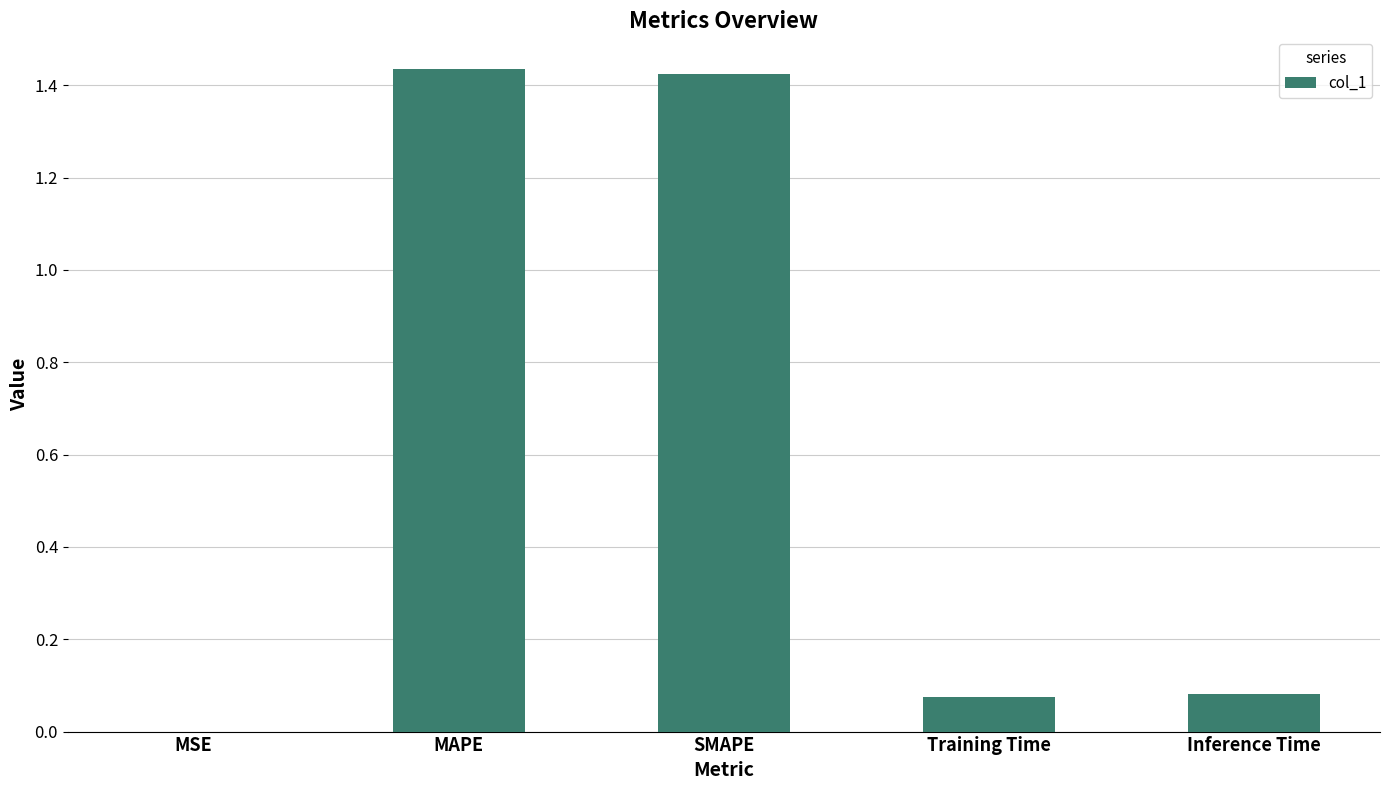

What is the sum of the values at Training Time and SMAPE?

1.5